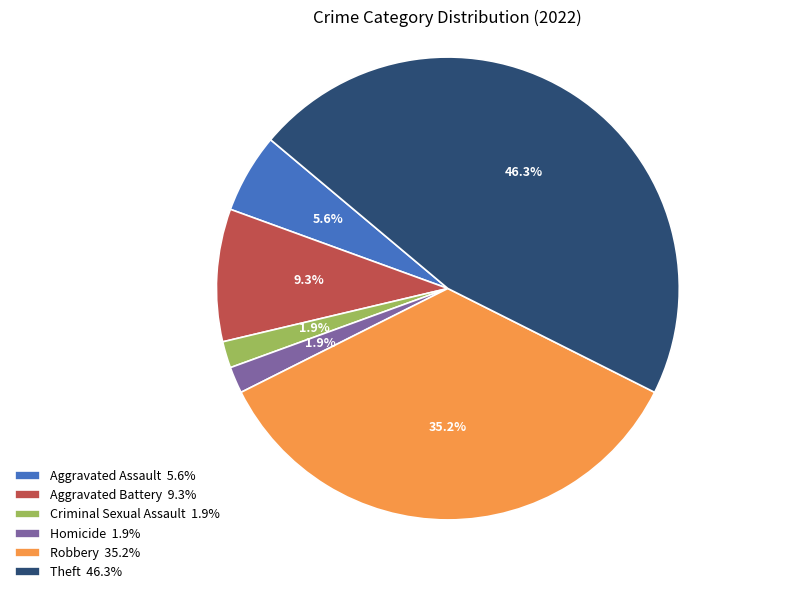

What percentage do Aggravated Battery 9.3% and Robbery 35.2% together represent?

44.4%